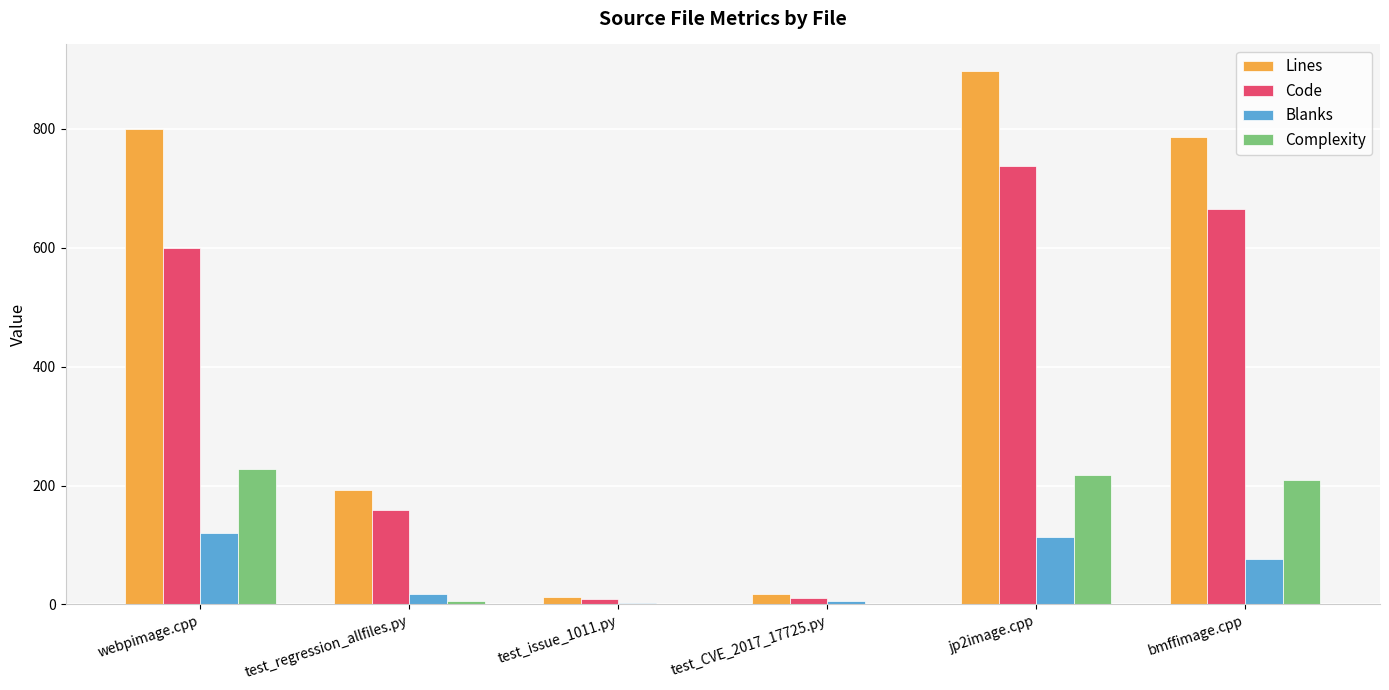

Are the bars grouped side by side (vs. stacked)?

Yes